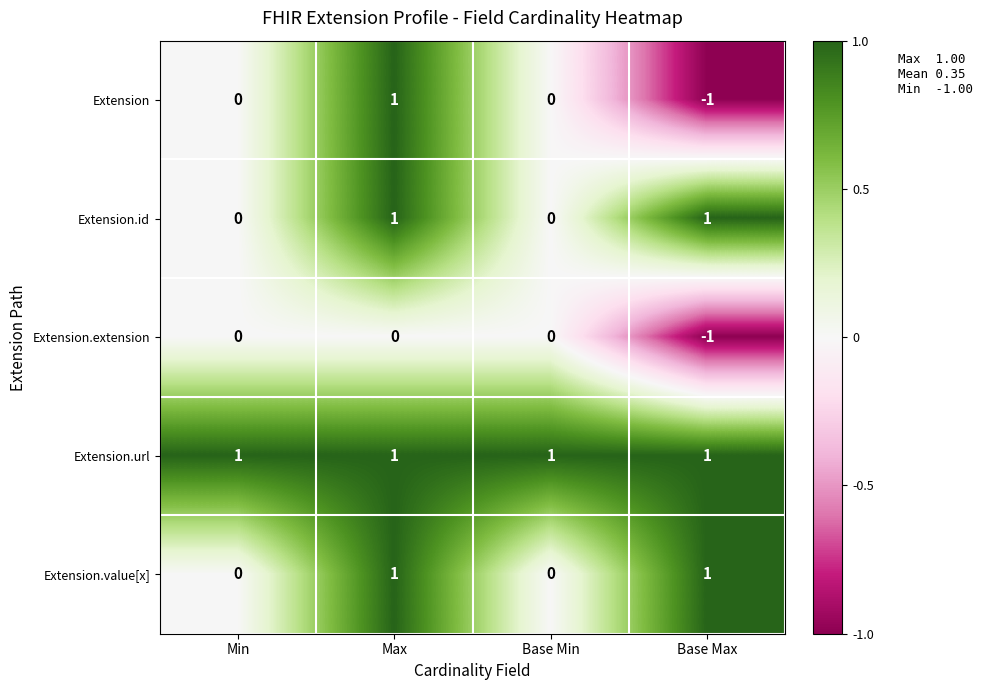

Which series has the largest range (max minus min)?

Extension